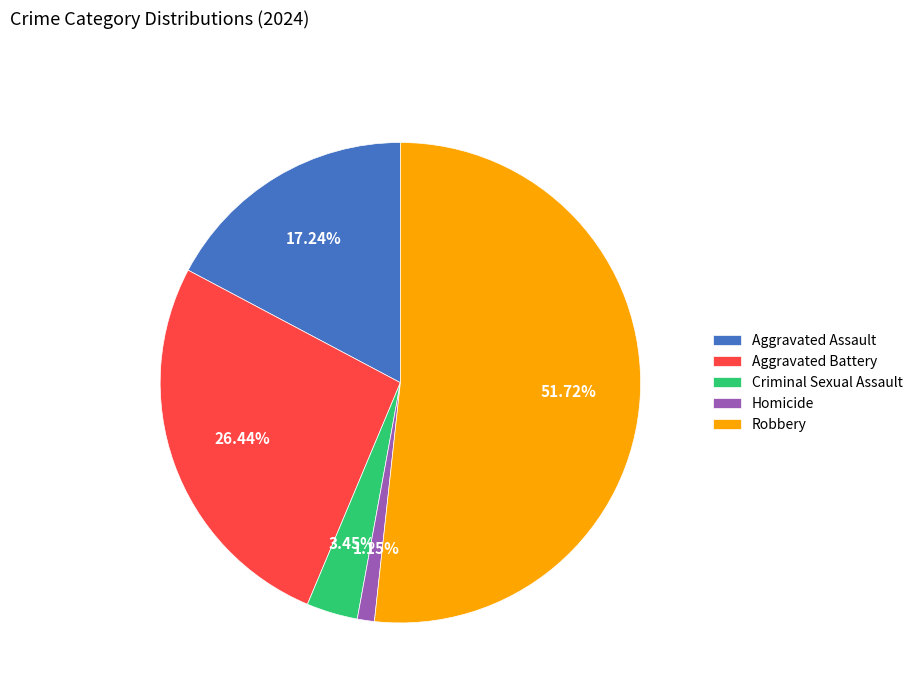

To the nearest percent, what percentage of the pie is Criminal Sexual Assault?

3%